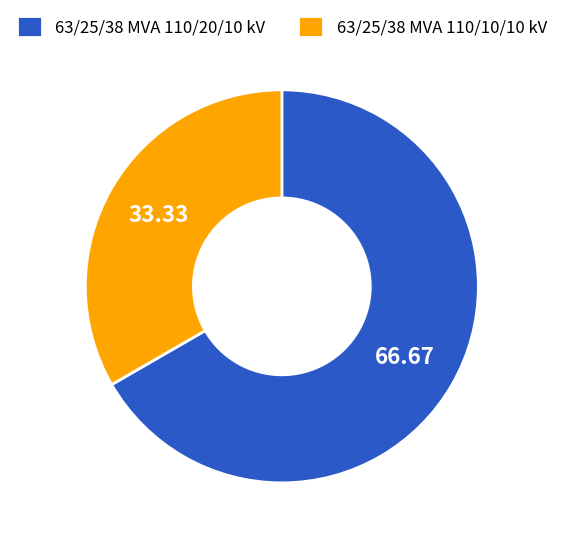

What is the ratio of the value at 63/25/38 MVA 110/20/10 kV to the value at 63/25/38 MVA 110/10/10 kV?

2.0